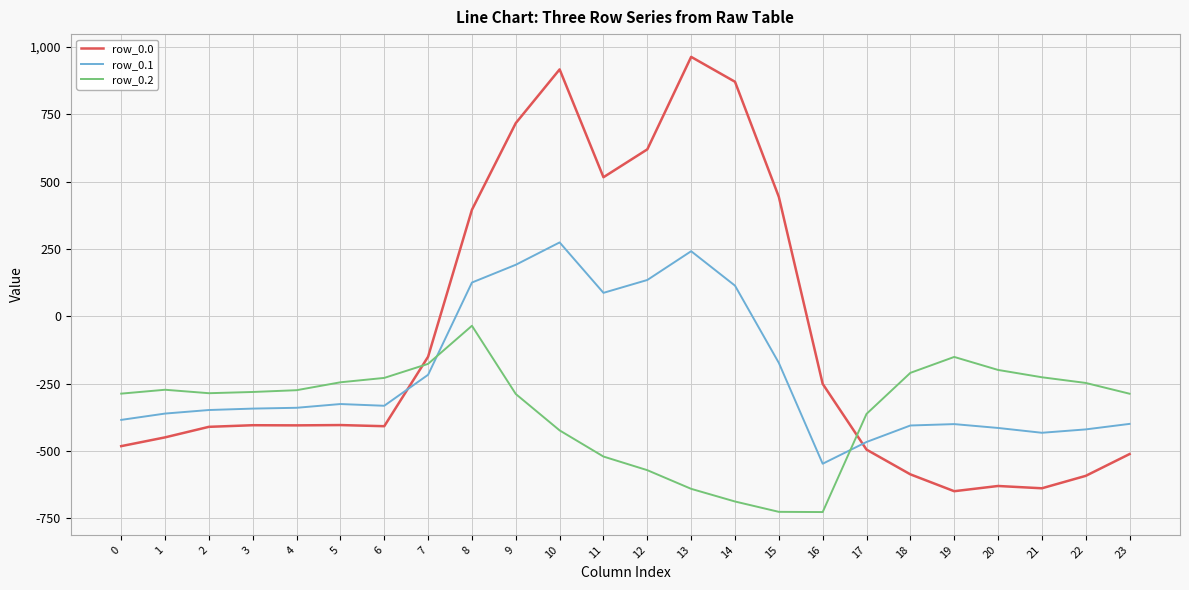

Between 11 and 23, which series saw the biggest shift?

row_0.0